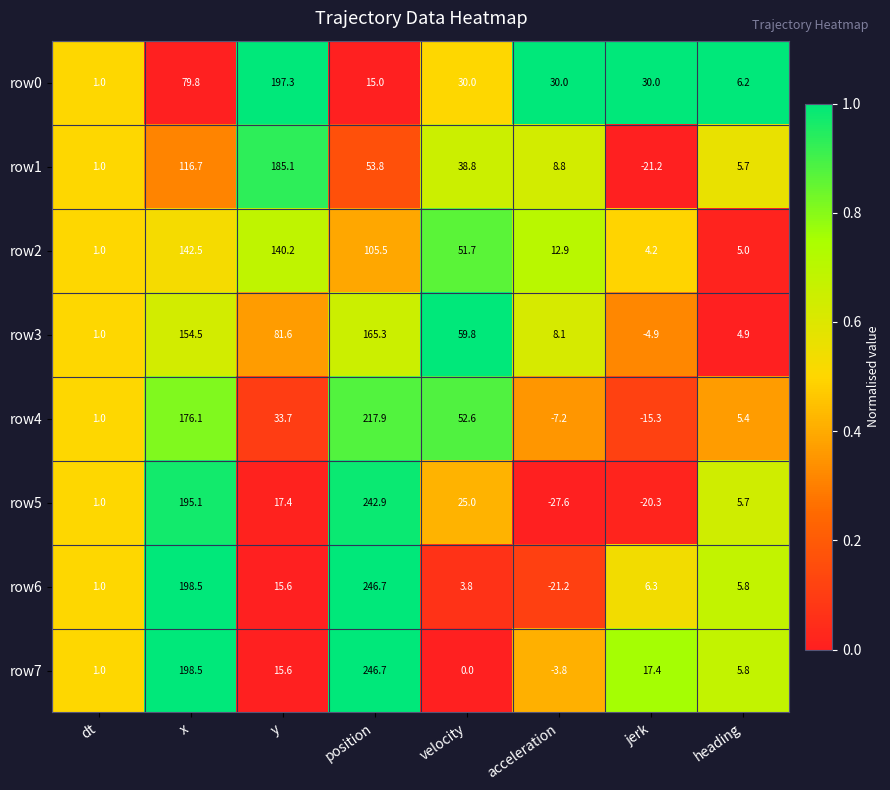

Which series changed the most between jerk and heading?

row1